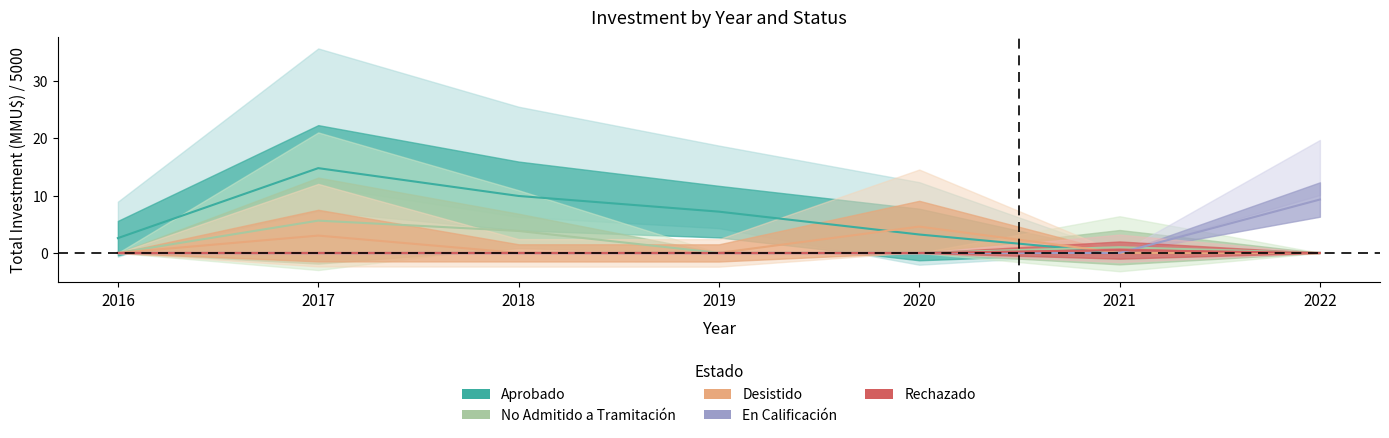

True or false: Desistido has a value of 3.0 at 2016.

False